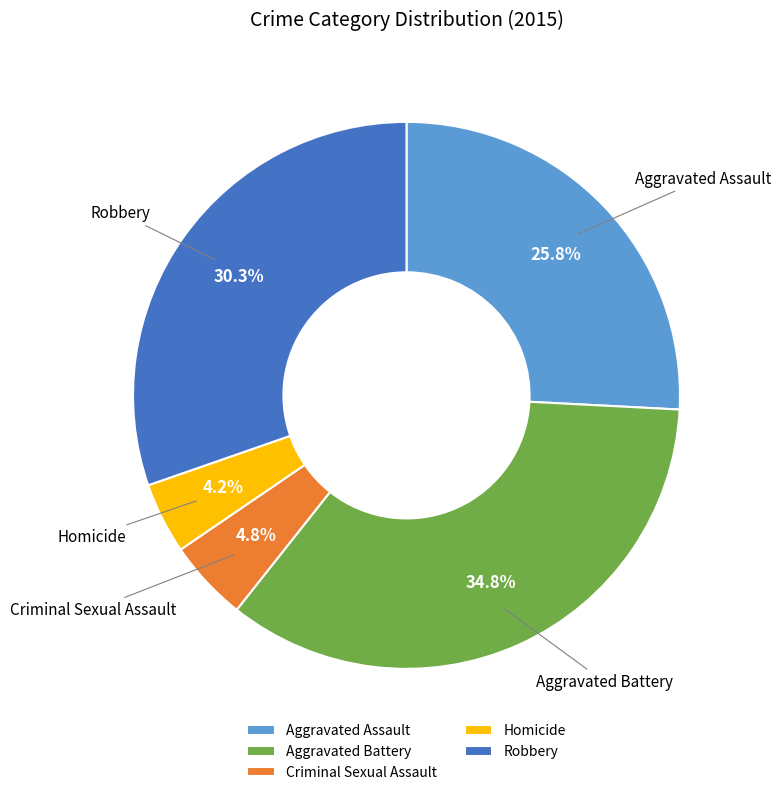

How many slices are in this pie chart?

5